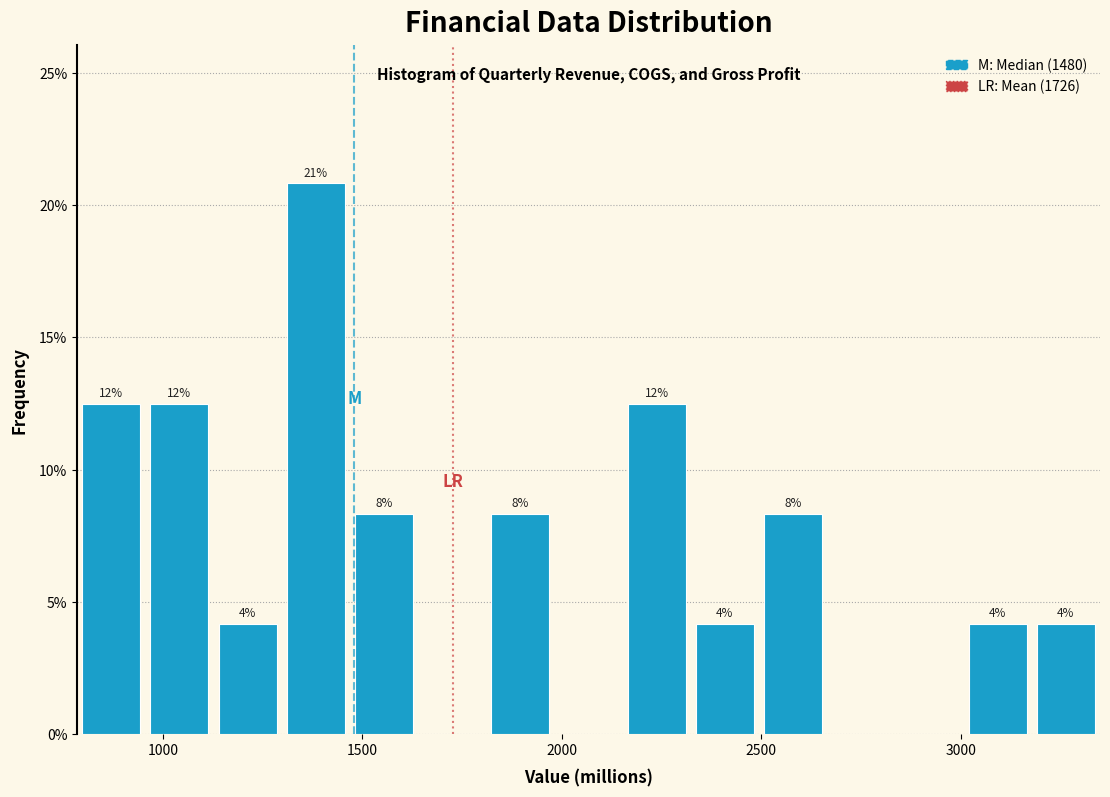

Read against the x-axis, roughly where is the centre of the tallest bar?

1400